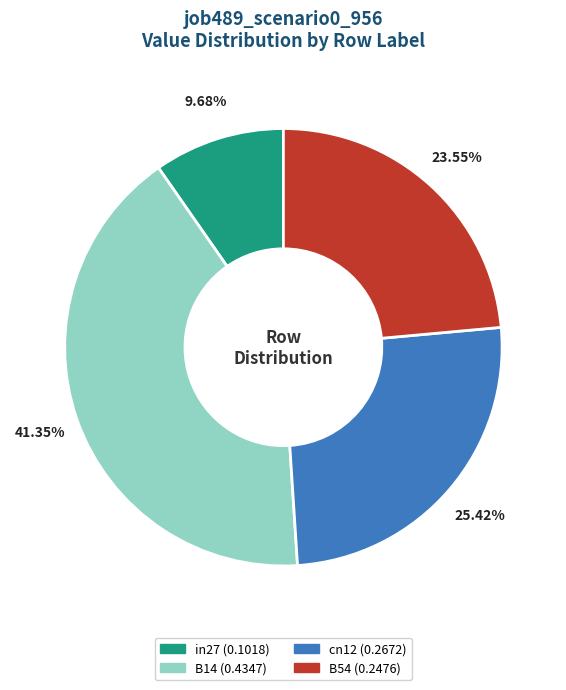

Count the number of slices in the pie.

4